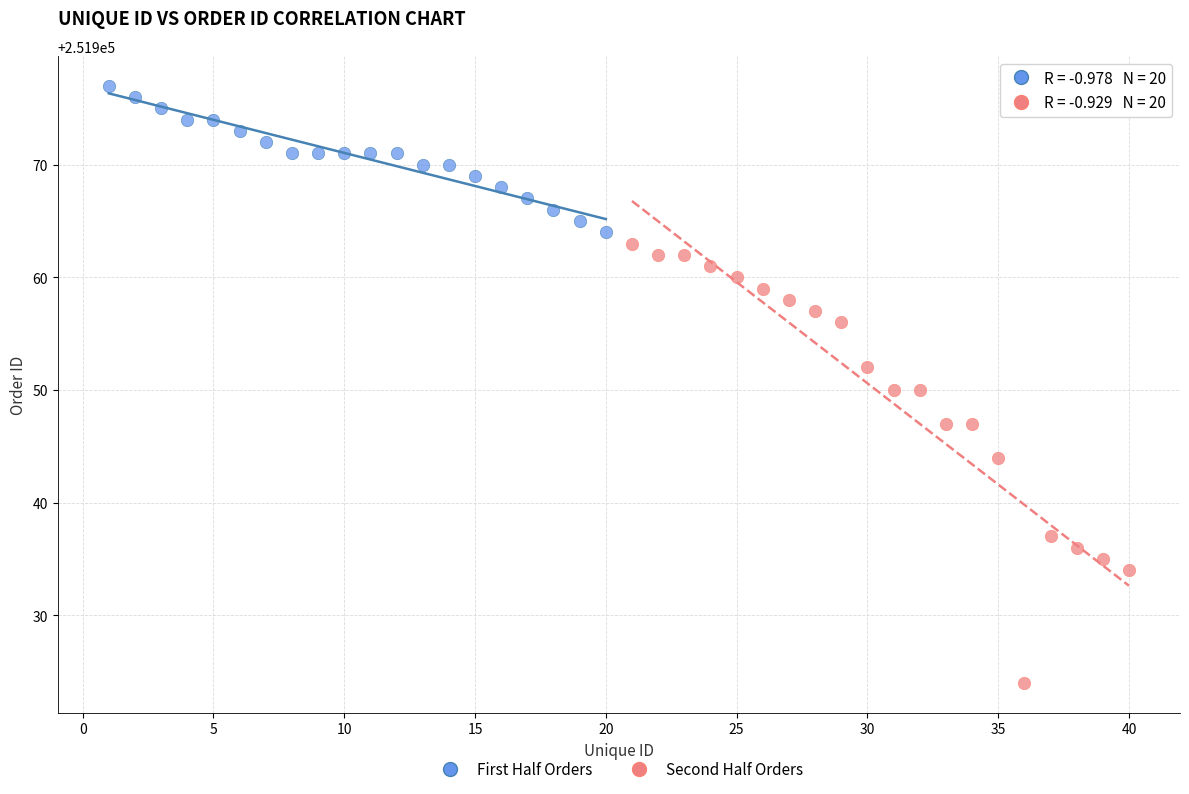

Which series contains the highest Y value?

First Half Orders